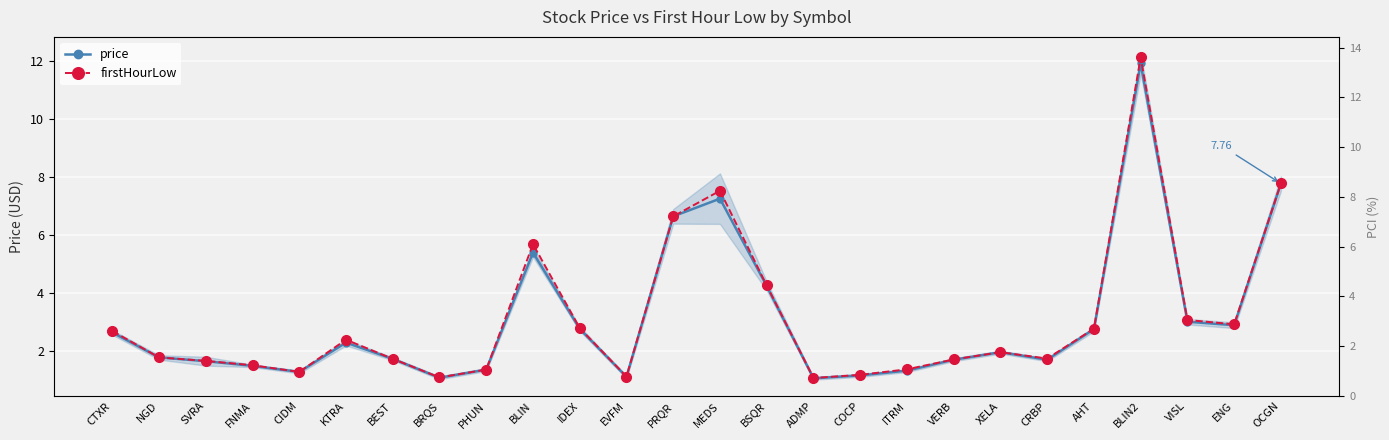

What is the label of the 23rd point from the left?

BLIN2